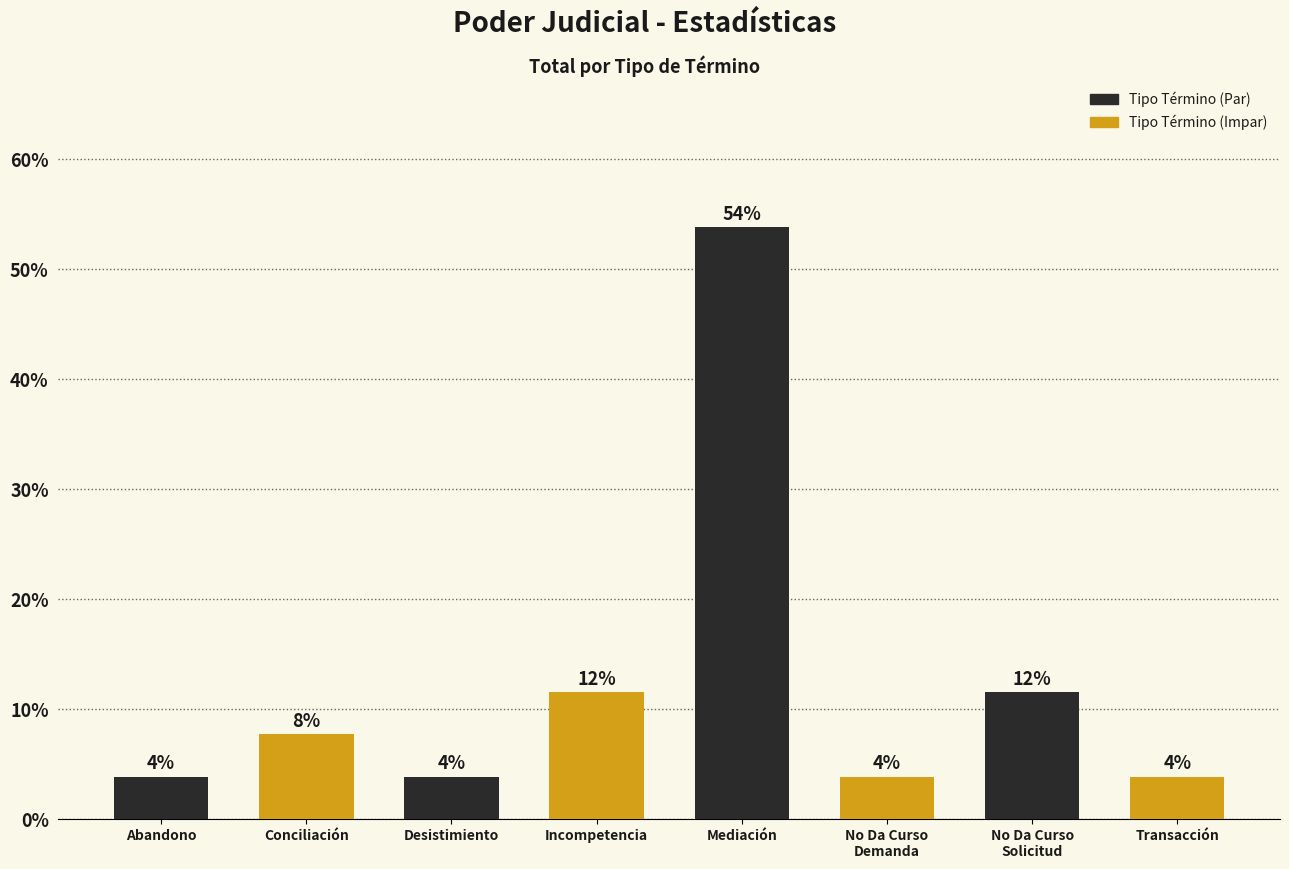

Are the bars horizontal?

No